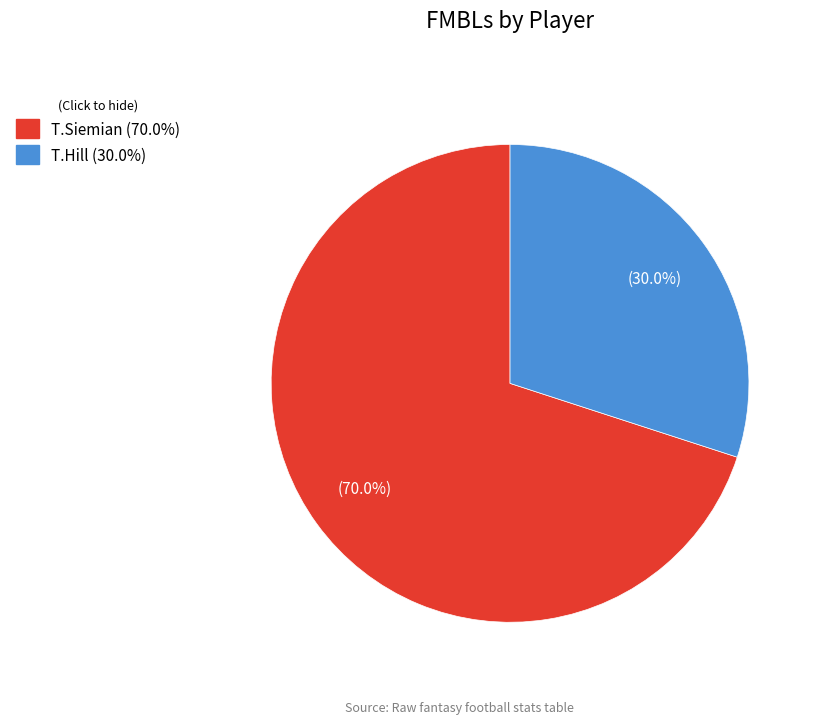

Is there any slice that represents more than half of the pie?

Yes